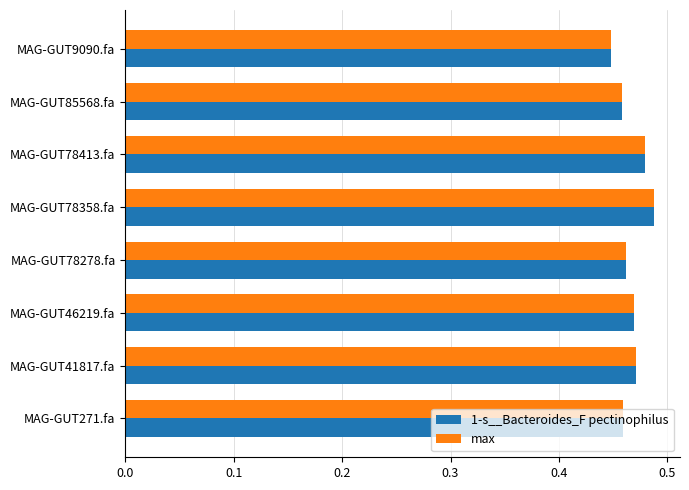

Is it true that 1-s__Bacteroides_F pectinophilus equals 0.2 at MAG-GUT78278.fa?

False